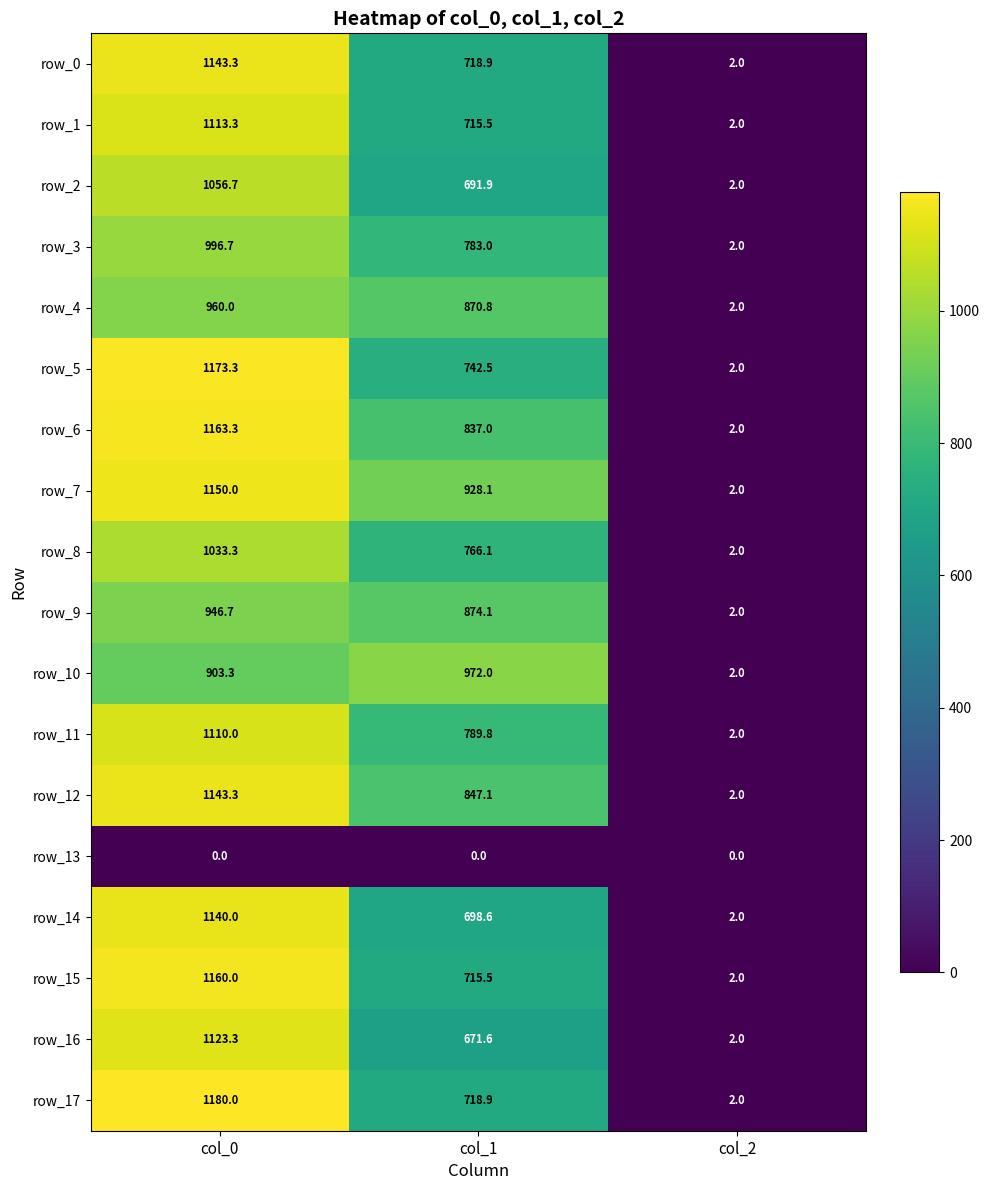

What is the average value of the row_16 series?

599.0